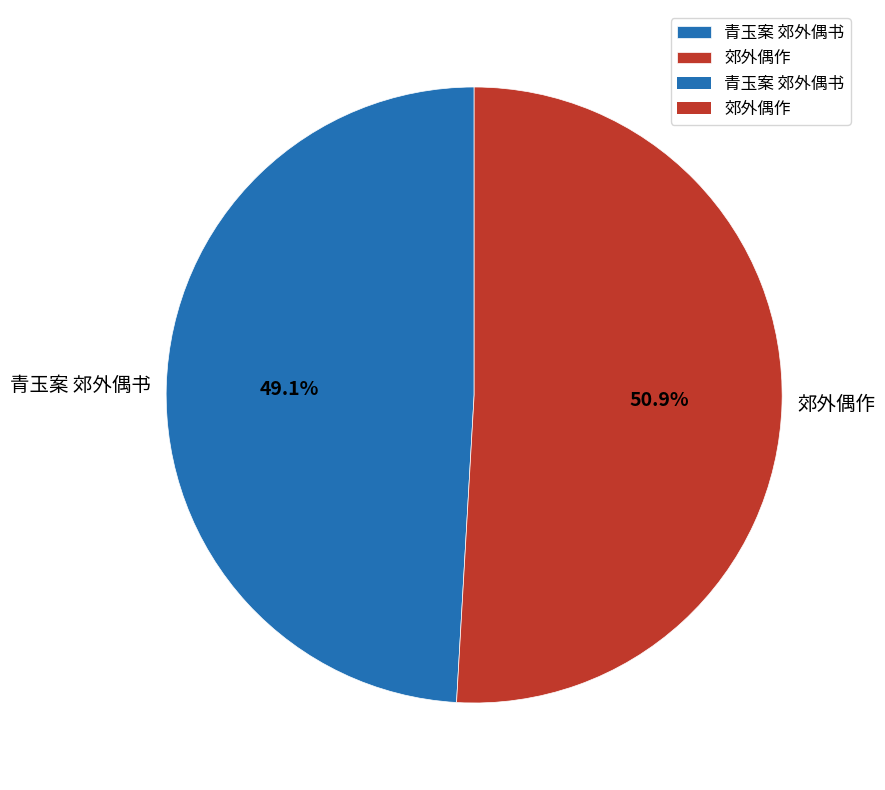

The 青玉案 郊外偶书 slice represents 62% of the pie. True or false?

False